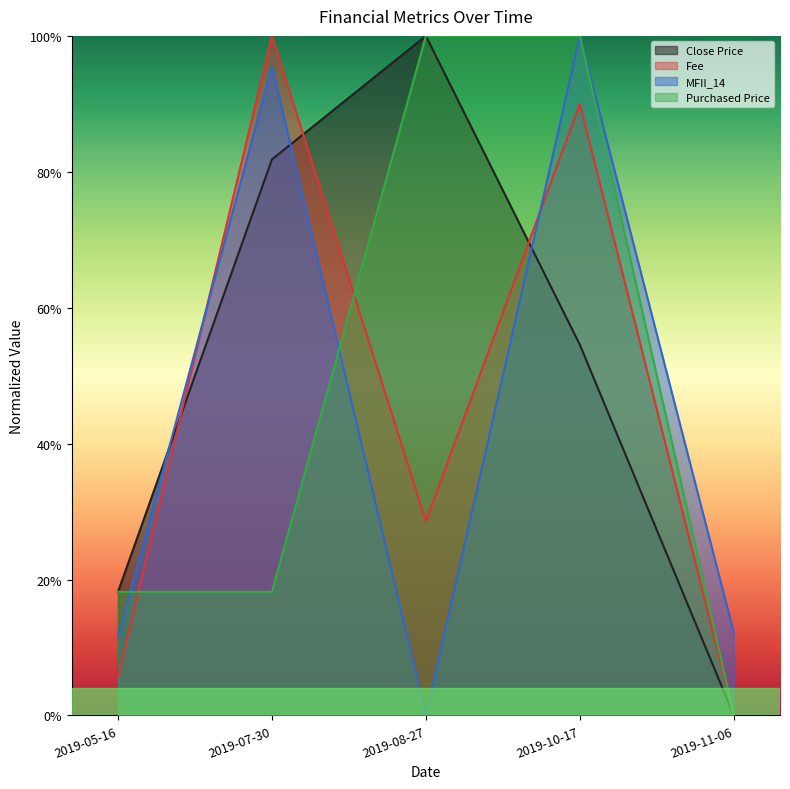

Reading left to right, what are all the values shown in this chart?

Close Price: 2019-05-16=0.2	2019-07-30=0.8	2019-08-27=1.0	2019-10-17=0.5	2019-11-06=0.0
Fee: 2019-05-16=0.1	2019-07-30=1.0	2019-08-27=0.3	2019-10-17=0.9	2019-11-06=0.0
MFII_14: 2019-05-16=0.1	2019-07-30=1.0	2019-08-27=0.0	2019-10-17=1.0	2019-11-06=0.1
Purchased Price: 2019-05-16=0.2	2019-07-30=0.2	2019-08-27=1.0	2019-10-17=1.0	2019-11-06=0.0